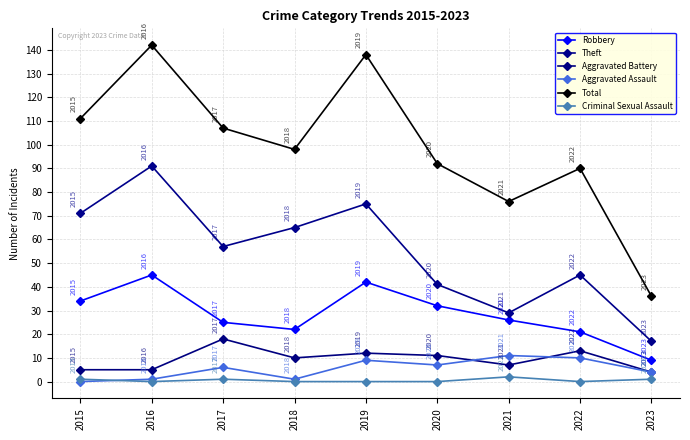

True or false: Aggravated Battery and Theft intersect in this chart.

False